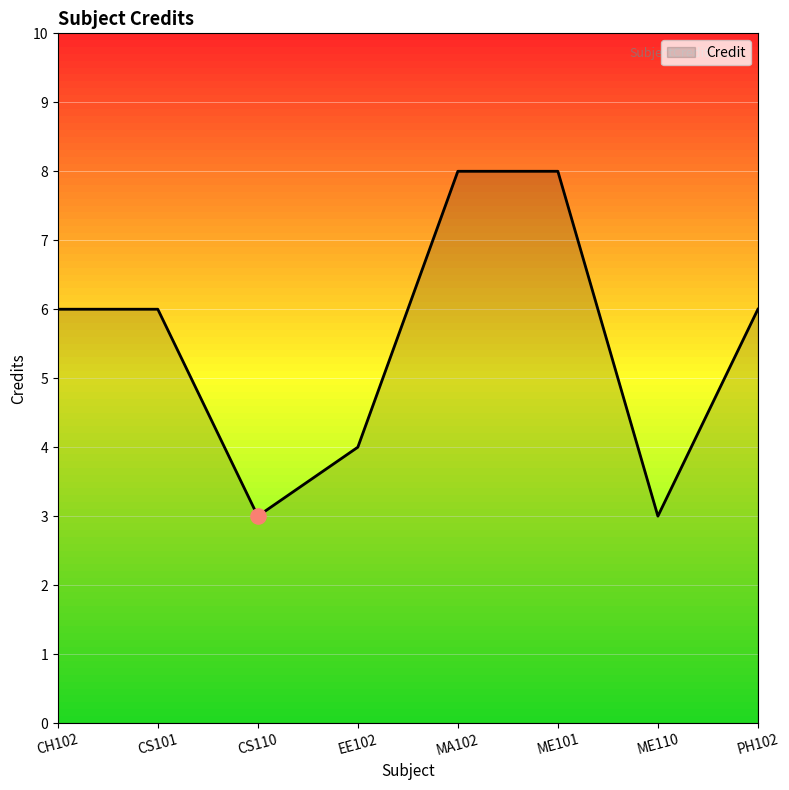

Approximately how many times larger is the value at PH102 compared to CH102?

1.0